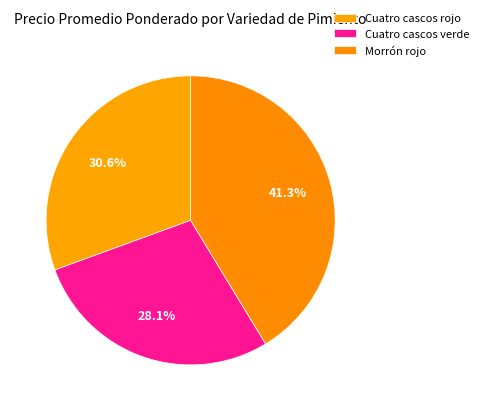

Do Cuatro cascos rojo and Morrón rojo together represent more than half of the pie?

Yes